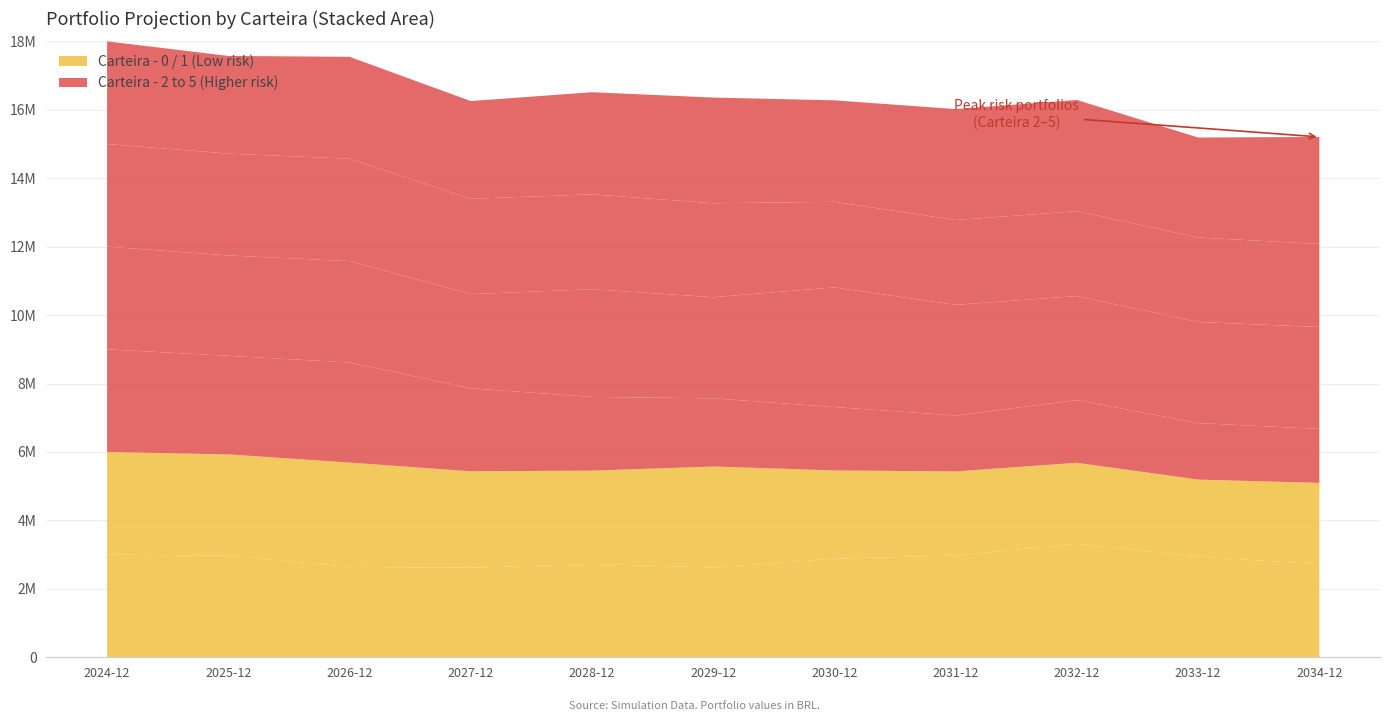

Reading left to right, list all the values displayed in this chart.

Carteira - 0: 2024-12-31=3000000.0	2025-12-31=2971061.2	2026-12-31=2640054.0	2027-12-31=2616932.3	2028-12-31=2724851.7	2029-12-31=2624472.6	2030-12-31=2879996.7	2031-12-31=2975319.5	2032-12-31=3313909.2	2033-12-31=2946689.0	2034-12-31=2718457.1
Carteira - 1: 2024-12-31=3000000.0	2025-12-31=2957467.4	2026-12-31=3050366.4	2027-12-31=2818388.6	2028-12-31=2728656.3	2029-12-31=2950468.2	2030-12-31=2579586.3	2031-12-31=2455176.4	2032-12-31=2369936.0	2033-12-31=2246033.9	2034-12-31=2378099.8
Carteira - 2: 2024-12-31=3000000.0	2025-12-31=2881542.4	2026-12-31=2924107.4	2027-12-31=2425329.1	2028-12-31=2155953.0	2029-12-31=1992884.0	2030-12-31=1853015.0	2031-12-31=1636278.7	2032-12-31=1832328.3	2033-12-31=1651265.9	2034-12-31=1577766.6
Carteira - 3: 2024-12-31=3000000.0	2025-12-31=2933134.7	2026-12-31=2963859.8	2027-12-31=2753932.4	2028-12-31=3145695.6	2029-12-31=2955387.8	2030-12-31=3496528.8	2031-12-31=3232872.2	2032-12-31=3040501.9	2033-12-31=2955458.5	2034-12-31=2978474.6
Carteira - 4: 2024-12-31=3000000.0	2025-12-31=2977181.3	2026-12-31=2991716.9	2027-12-31=2784282.3	2028-12-31=2773990.1	2029-12-31=2745454.2	2030-12-31=2501813.7	2031-12-31=2478659.0	2032-12-31=2480445.0	2033-12-31=2468356.2	2034-12-31=2425912.1
Carteira - 5: 2024-12-31=3000000.0	2025-12-31=2853930.8	2026-12-31=2978726.3	2027-12-31=2856430.7	2028-12-31=2984528.3	2029-12-31=3088972.4	2030-12-31=2964924.9	2031-12-31=3243351.7	2032-12-31=3249965.7	2033-12-31=2921948.9	2034-12-31=3127855.4